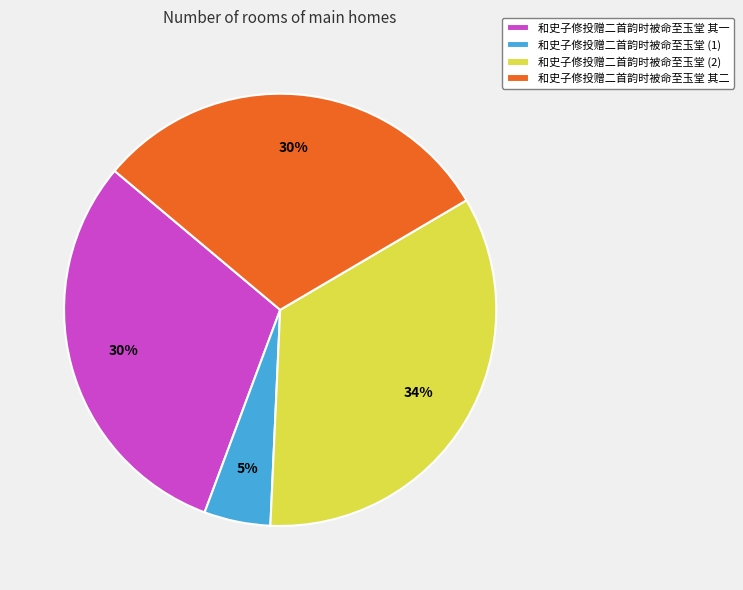

To the nearest percent, what percentage of the pie is 和史子修投赠二首韵时被命至玉堂 其二?

30%